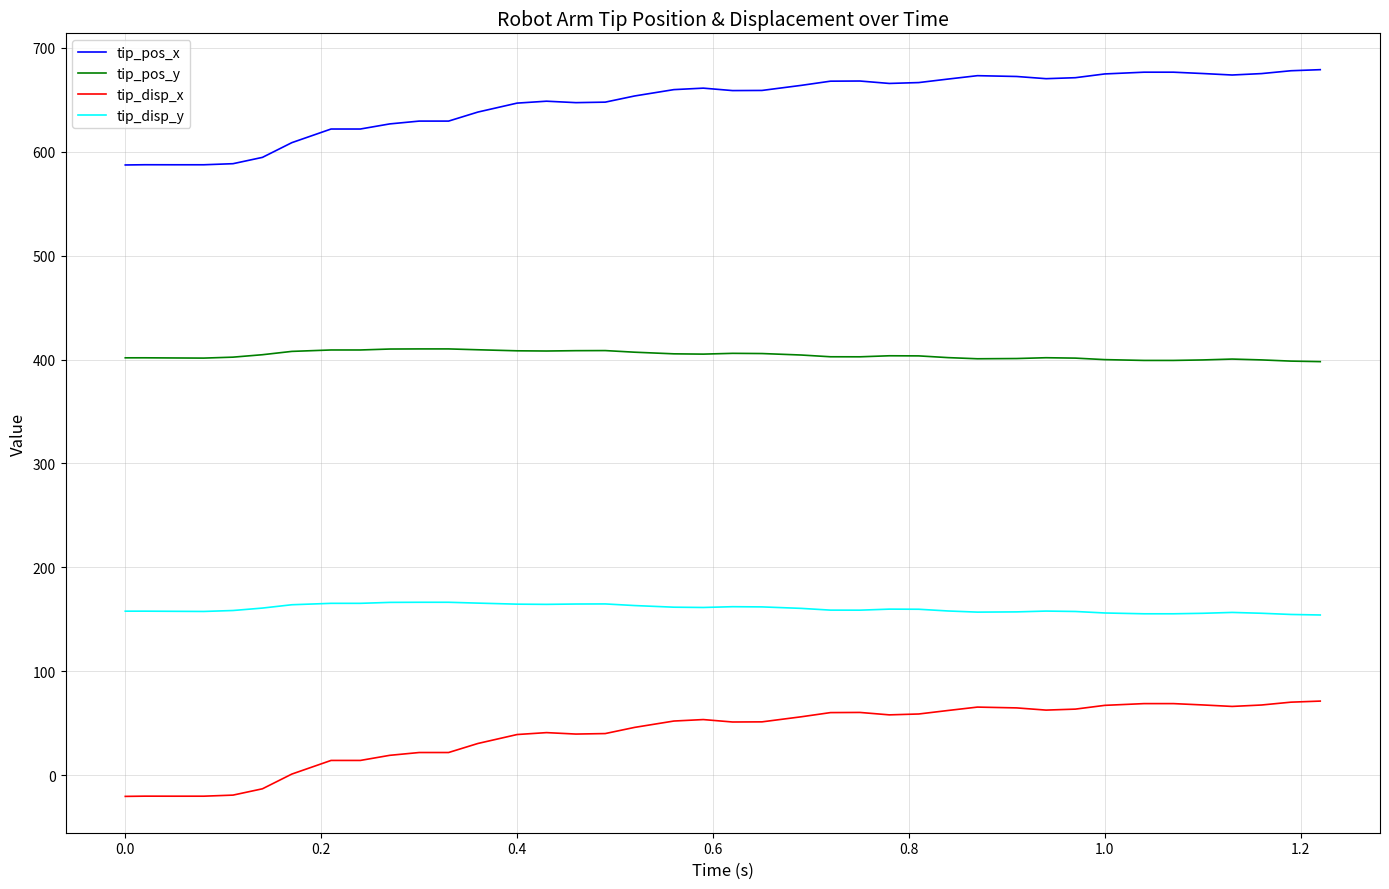

True or false: tip_disp_x and tip_disp_y intersect in this chart.

False